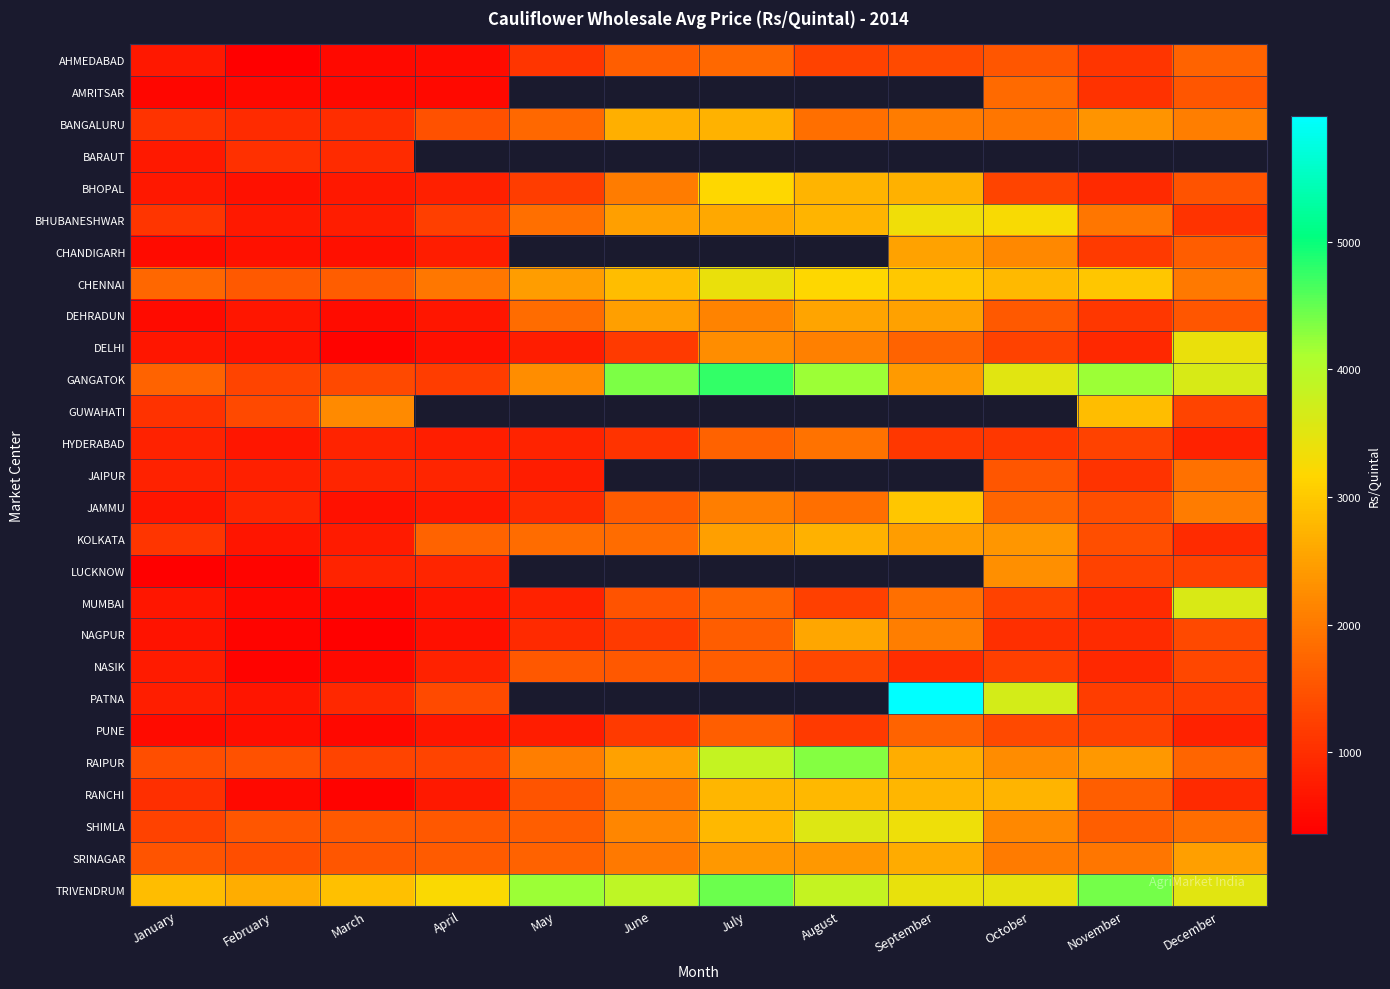

Is the value of BHOPAL at August greater than the value of AHMEDABAD at February?

Yes